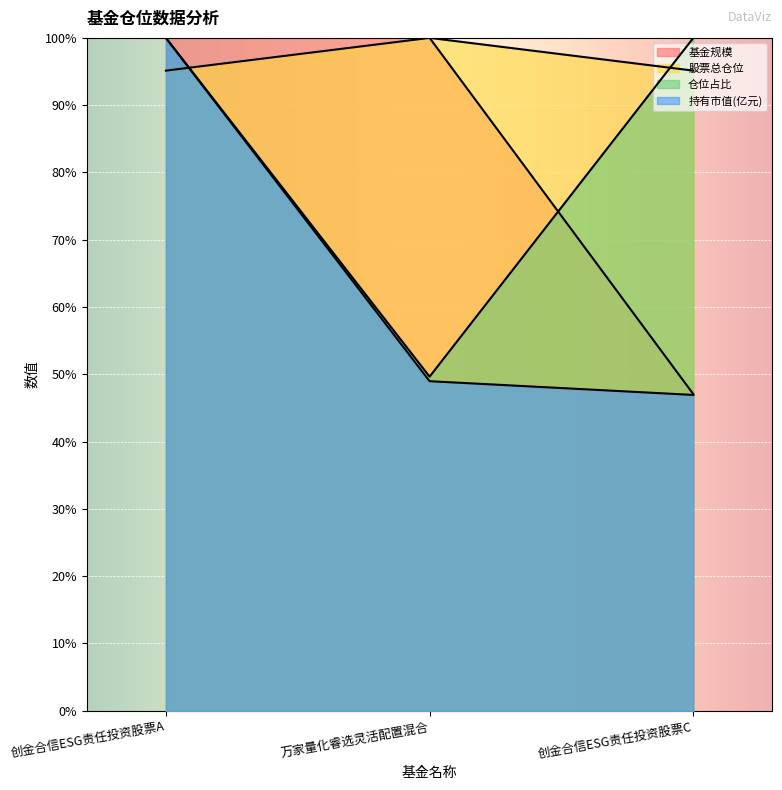

What is the label of the 3rd point from the right?

创金合信ESG责任投资股票A